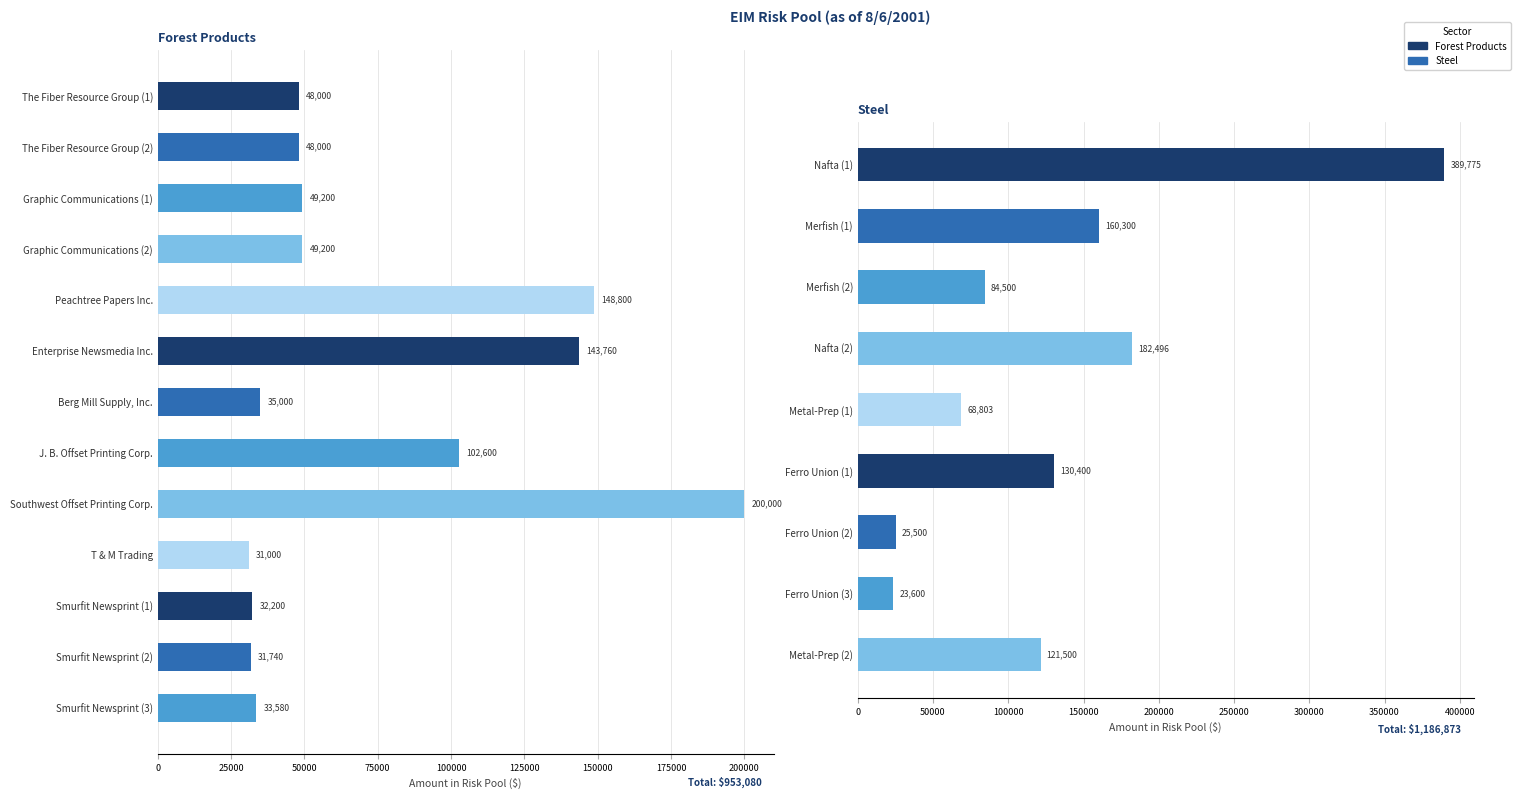

Which category has the lowest value across all series?

T & M Trading